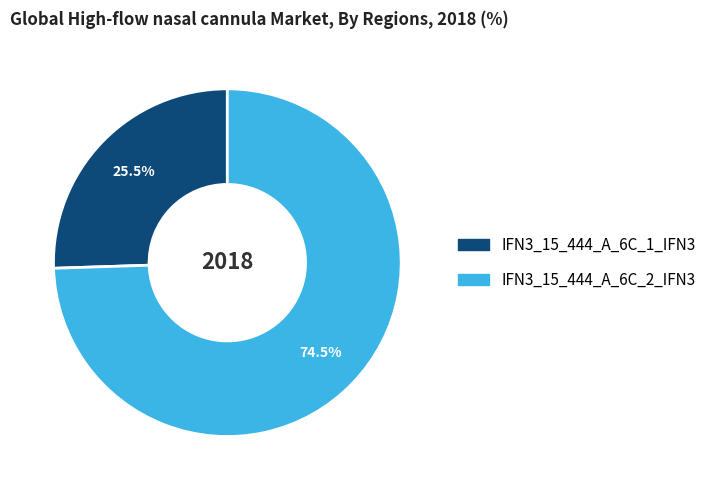

Does IFN3_15_444_A_6C_1_IFN3 represent more than half of the total?

No